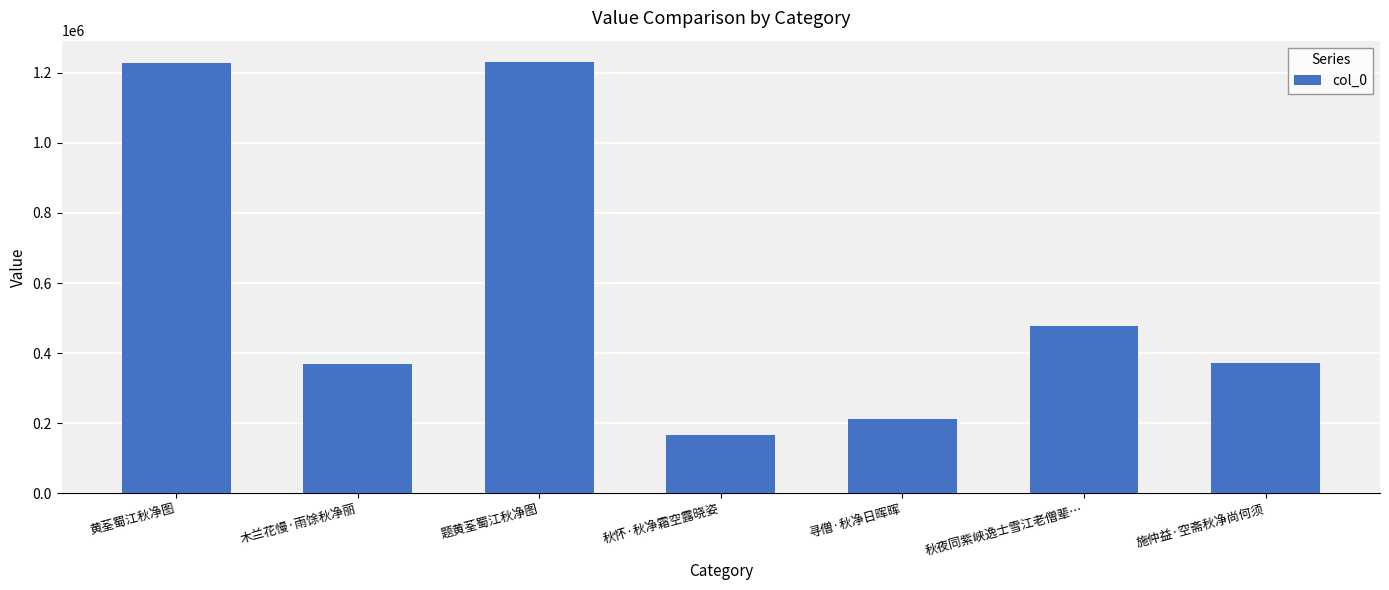

What is the maximum value shown in the chart?

1230443